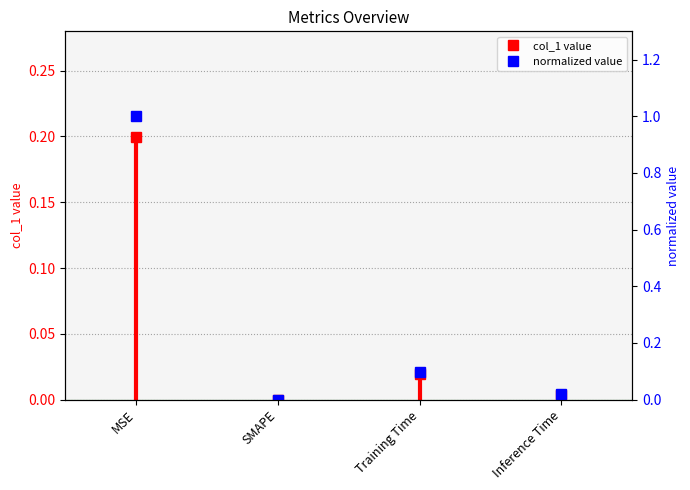

How many values in col_1 are above zero?

3